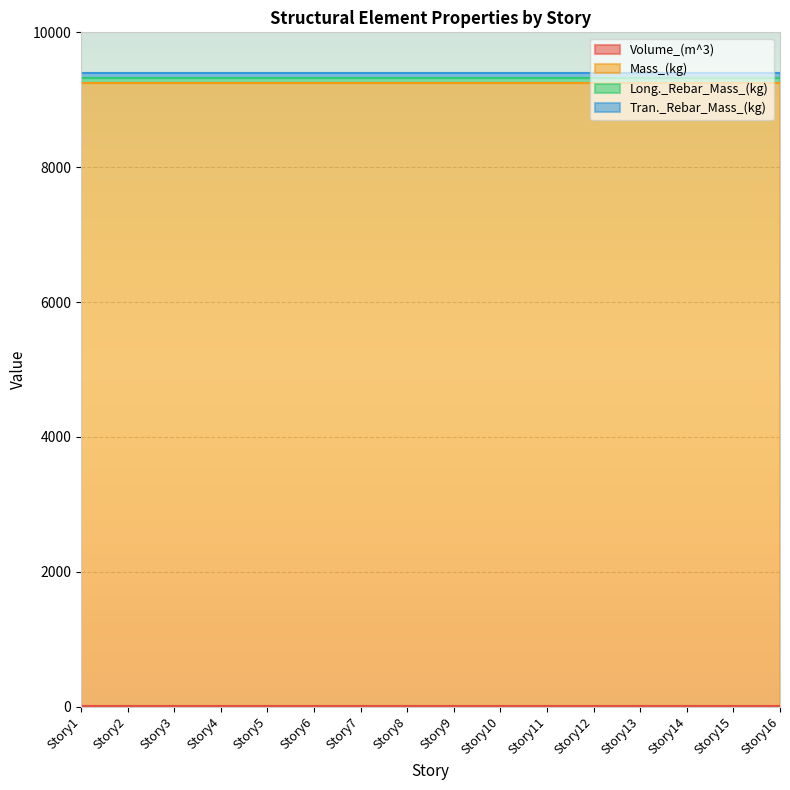

Where is Tran._Rebar_Mass_(kg) nearest to the value 74?

Story1